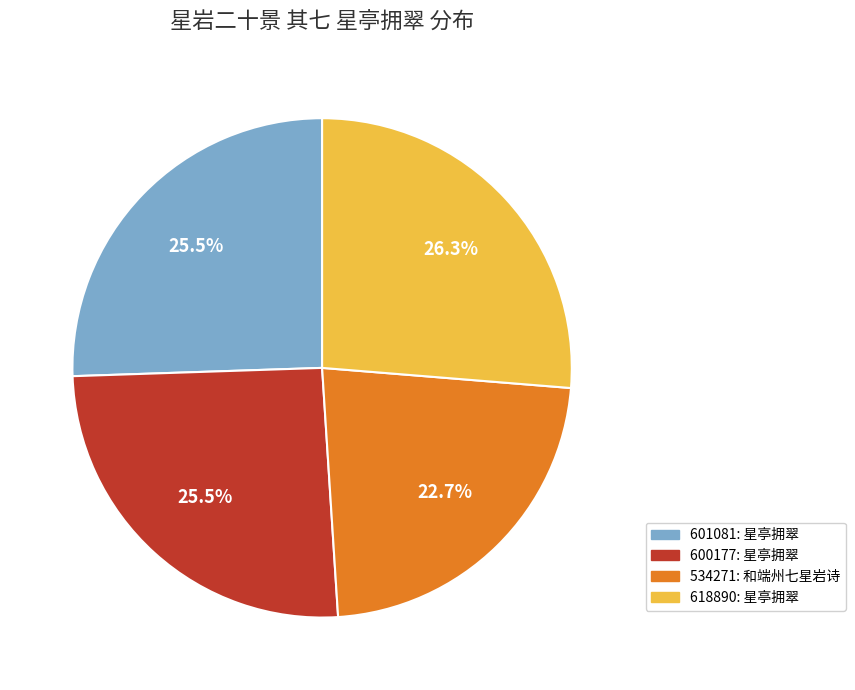

Count the number of slices in the pie.

4